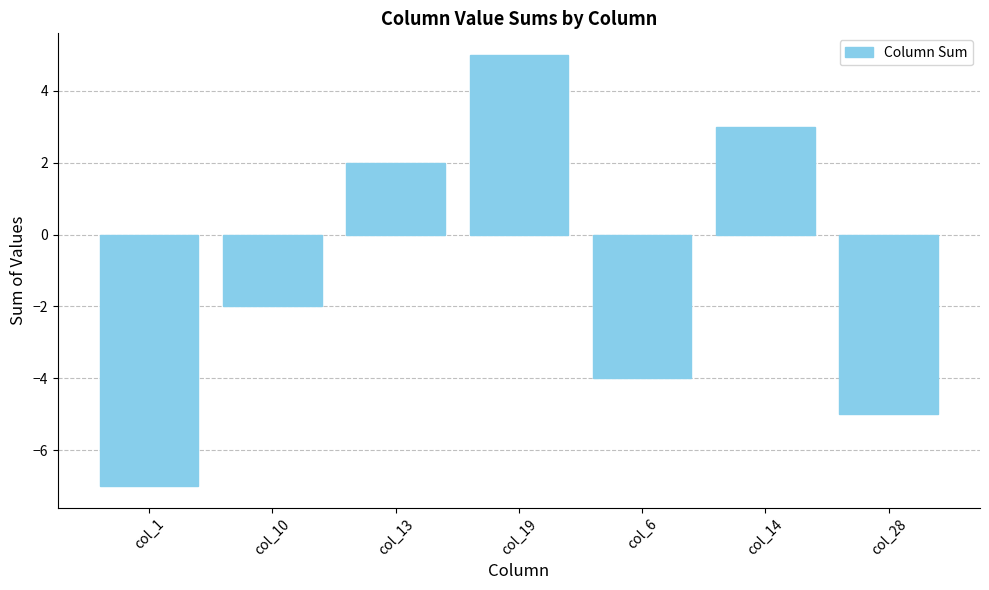

Rank the categories by value from highest to lowest.

col_19, col_14, col_13, col_10, col_6, col_28, col_1